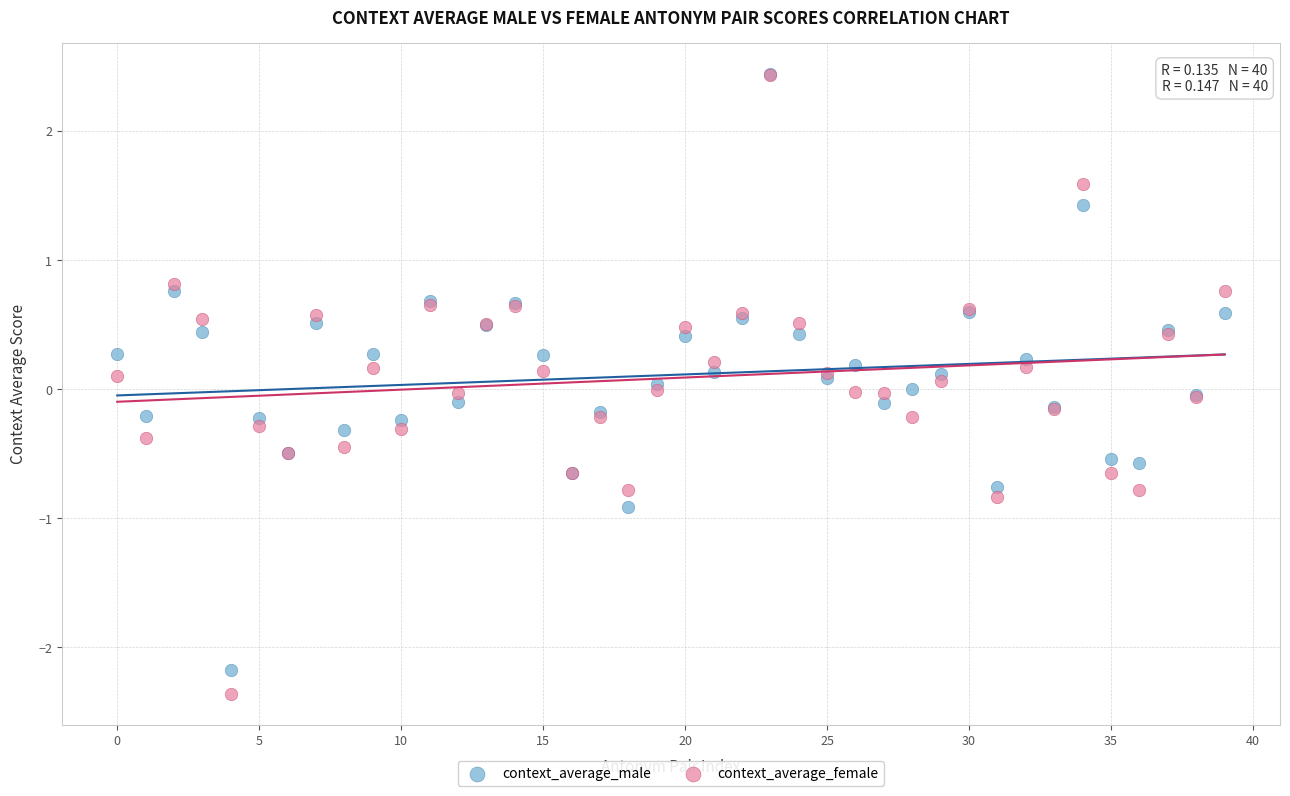

Which series reaches the minimum Y coordinate?

context_average_female